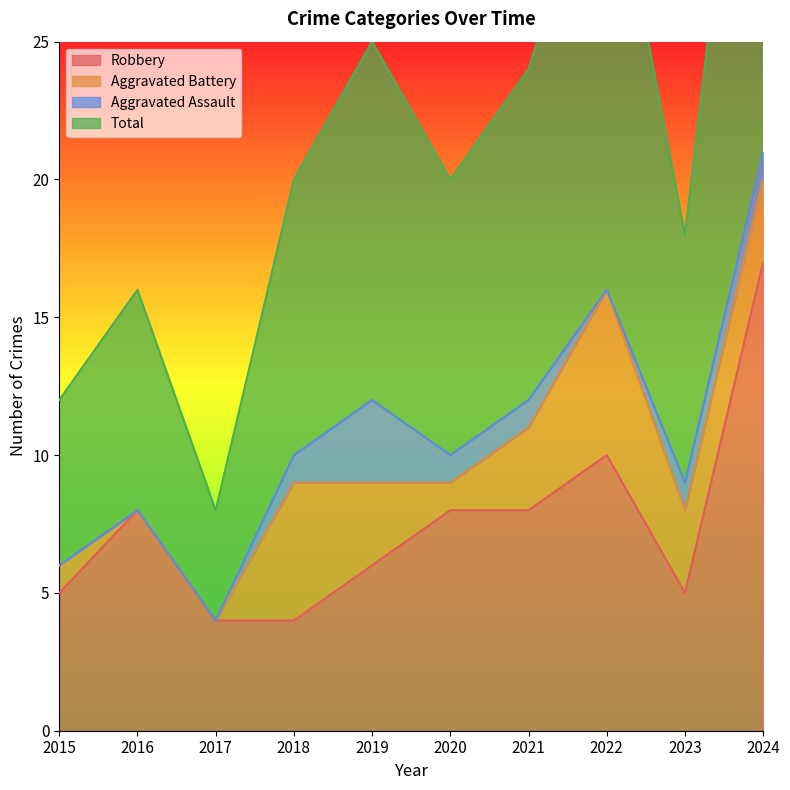

What value does the Total series have at 2023, to the nearest 5?

20